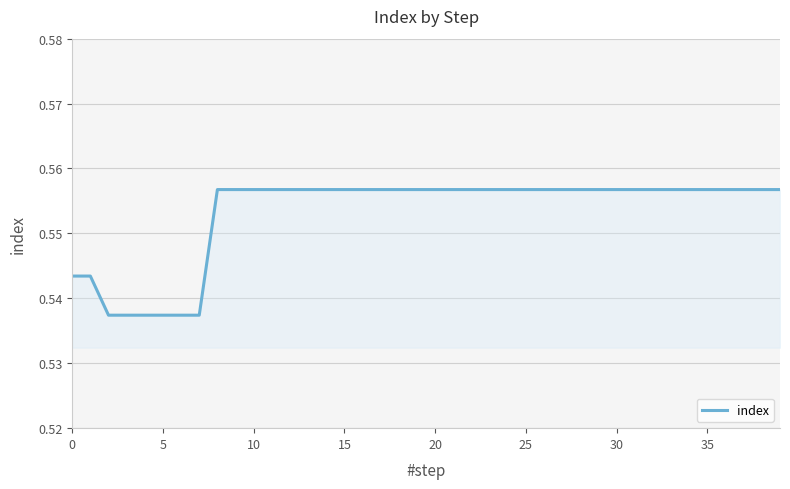

Is it true that the value at 0 is 0.1?

False